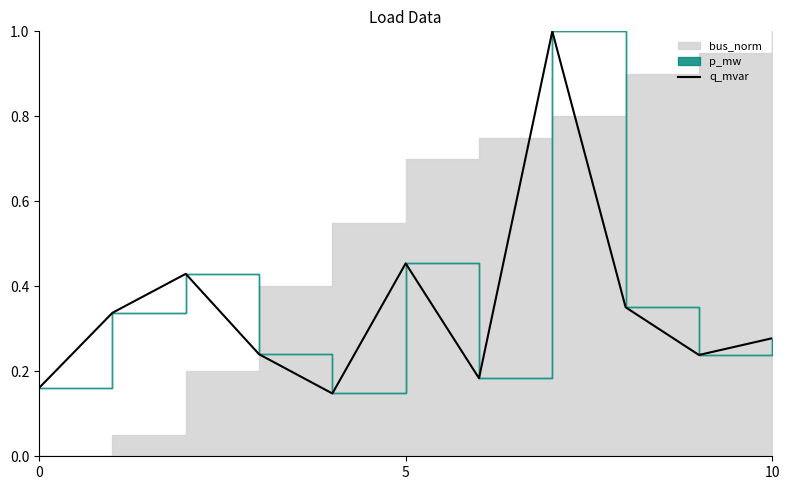

How many data points does each series have?

11